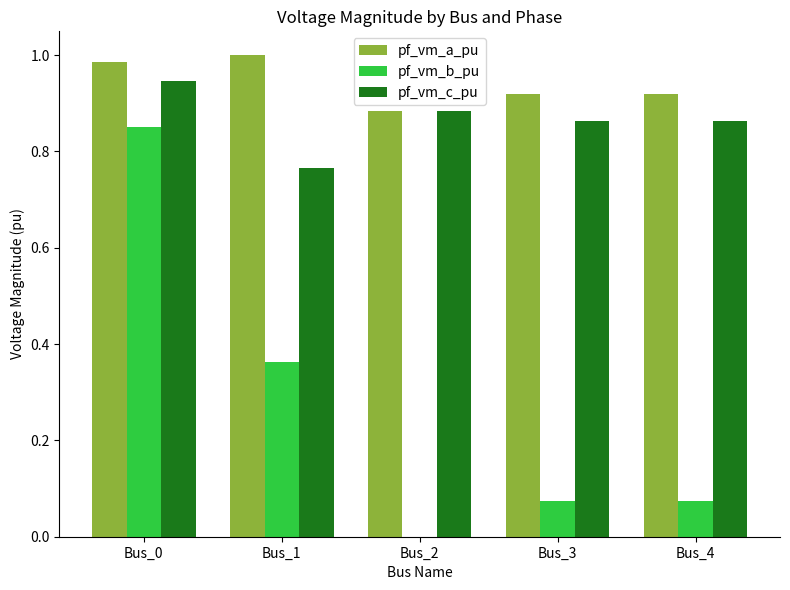

What is the sum of all pf_vm_c_pu values?

4.3